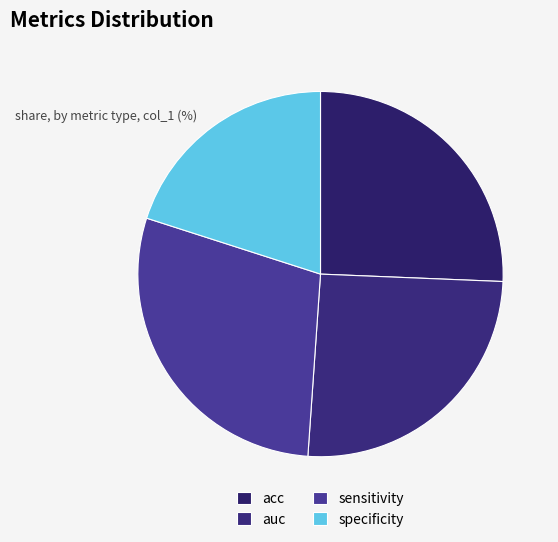

Which has a higher value, acc or specificity?

acc